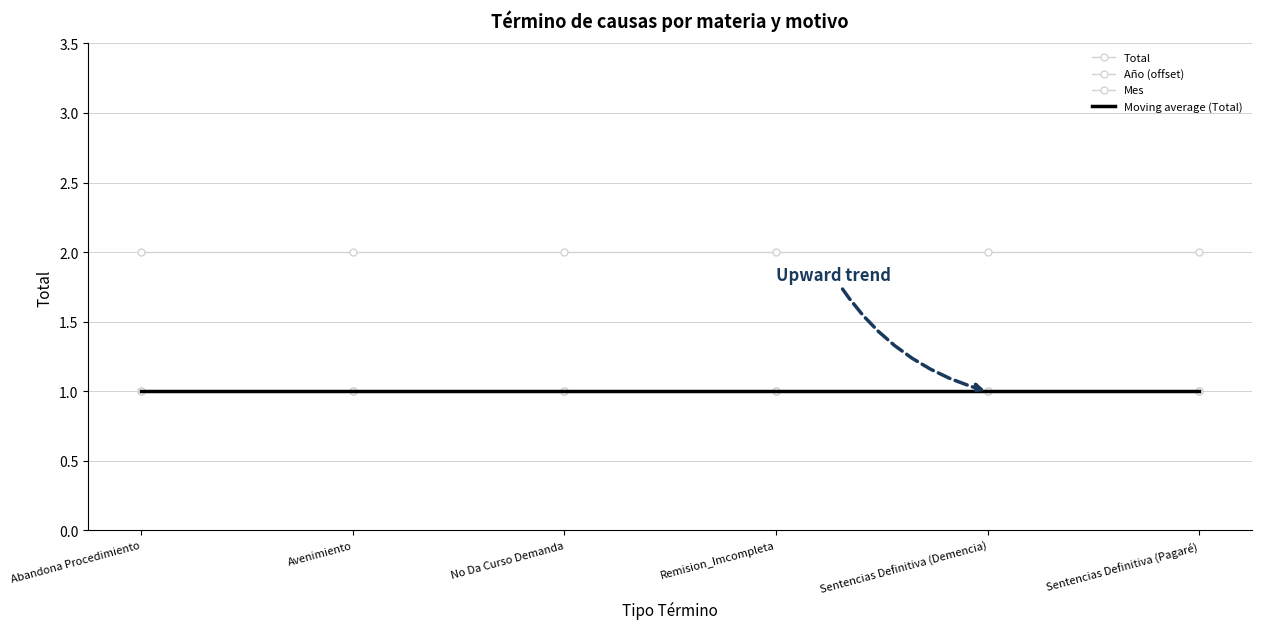

Reading right to left, what are all the values shown in this chart?

Total: Sentencias Definitiva (Pagaré)=1	Sentencias Definitiva (Demencia)=1	Remision_Imcompleta=1	No Da Curso Demanda=1	Avenimiento=1	Abandona Procedimiento=1
Año (offset): Sentencias Definitiva (Pagaré)=1	Sentencias Definitiva (Demencia)=1	Remision_Imcompleta=1	No Da Curso Demanda=1	Avenimiento=1	Abandona Procedimiento=1
Mes: Sentencias Definitiva (Pagaré)=2	Sentencias Definitiva (Demencia)=2	Remision_Imcompleta=2	No Da Curso Demanda=2	Avenimiento=2	Abandona Procedimiento=2
Moving average (Total): Sentencias Definitiva (Pagaré)=1	Sentencias Definitiva (Demencia)=1	Remision_Imcompleta=1	No Da Curso Demanda=1	Avenimiento=1	Abandona Procedimiento=1